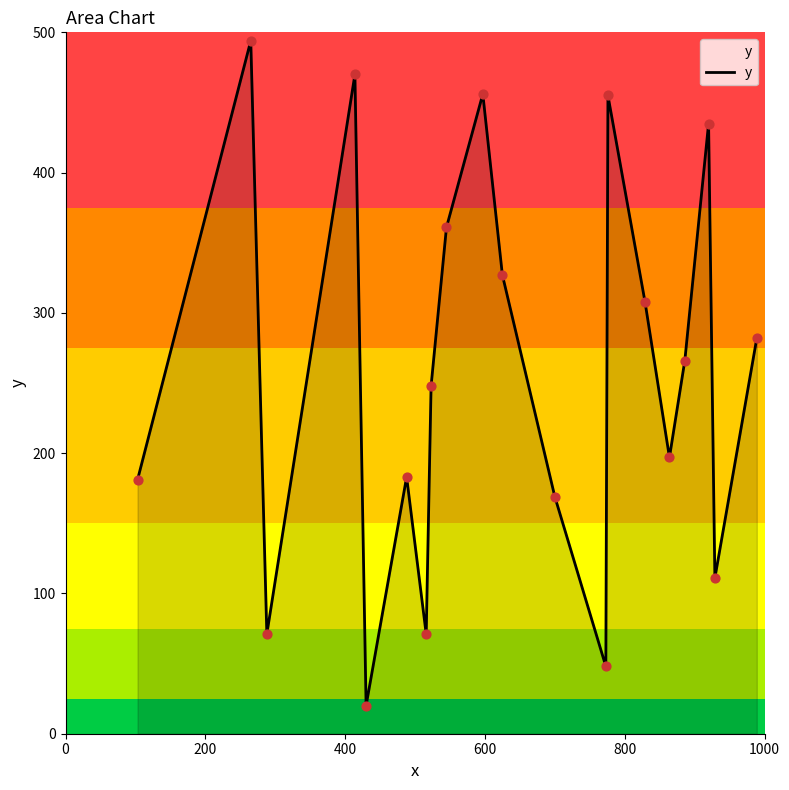

What is the smallest value displayed?

20